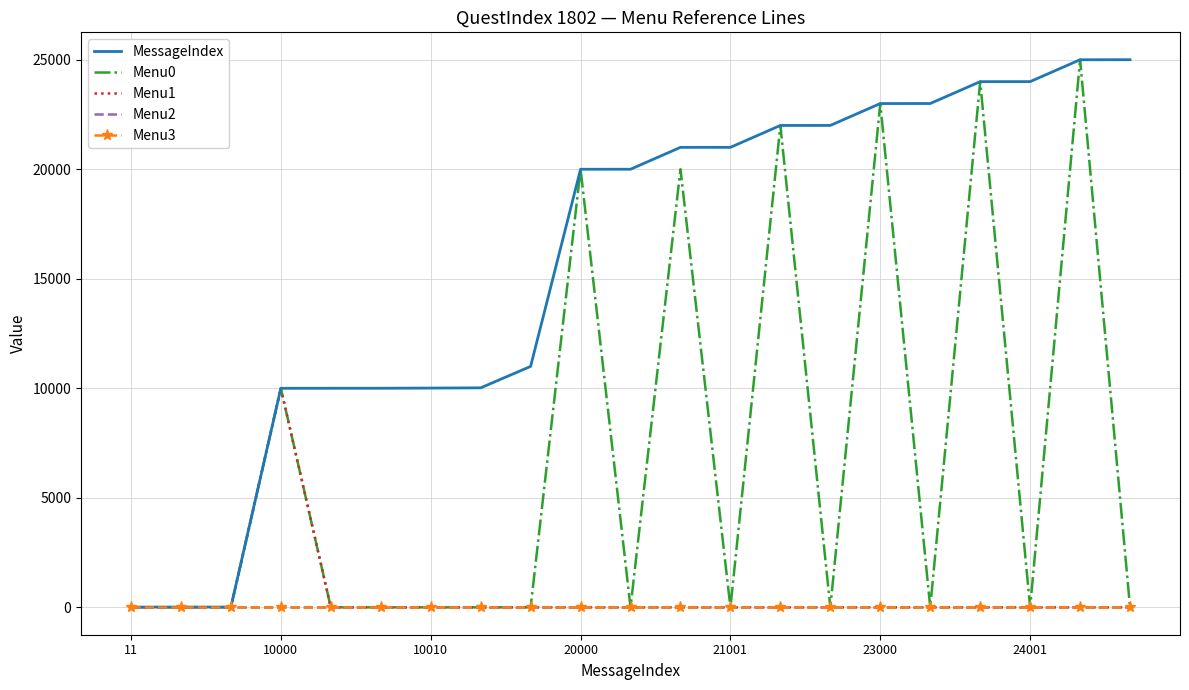

At which category is the sum across all series the highest?

19